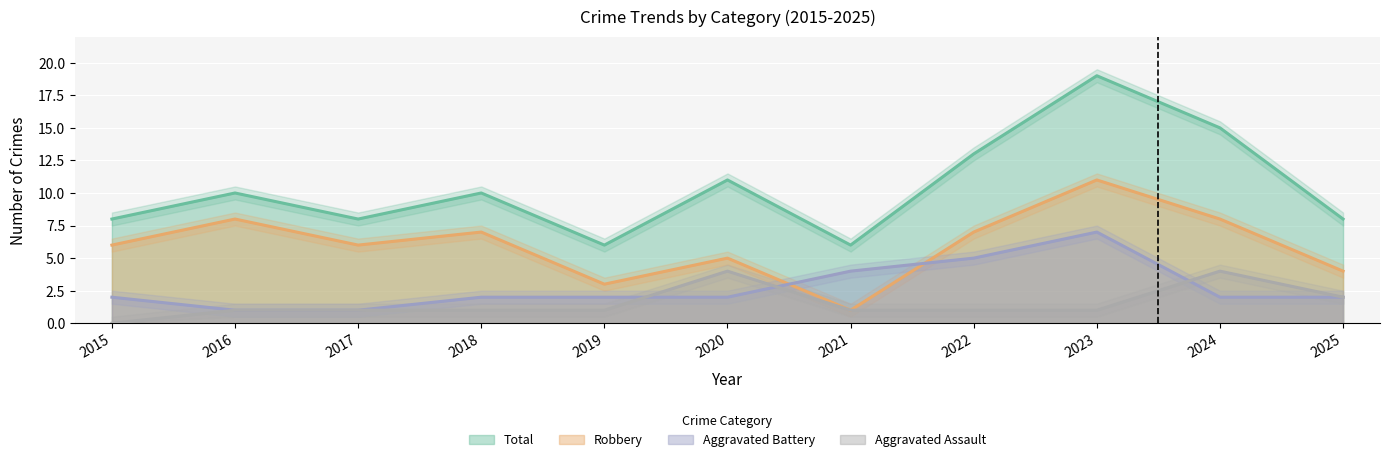

What value does the Aggravated Battery series have at 2020?

2